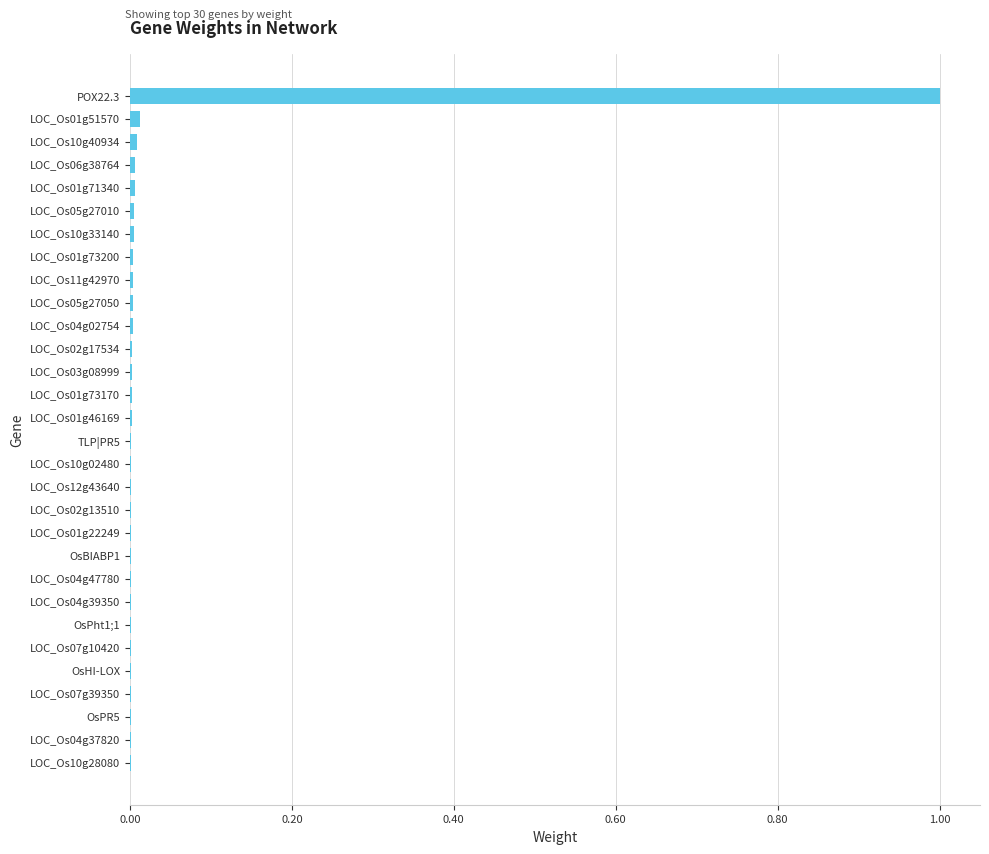

The value at LOC_Os01g22249 is 0.0. True or false?

True